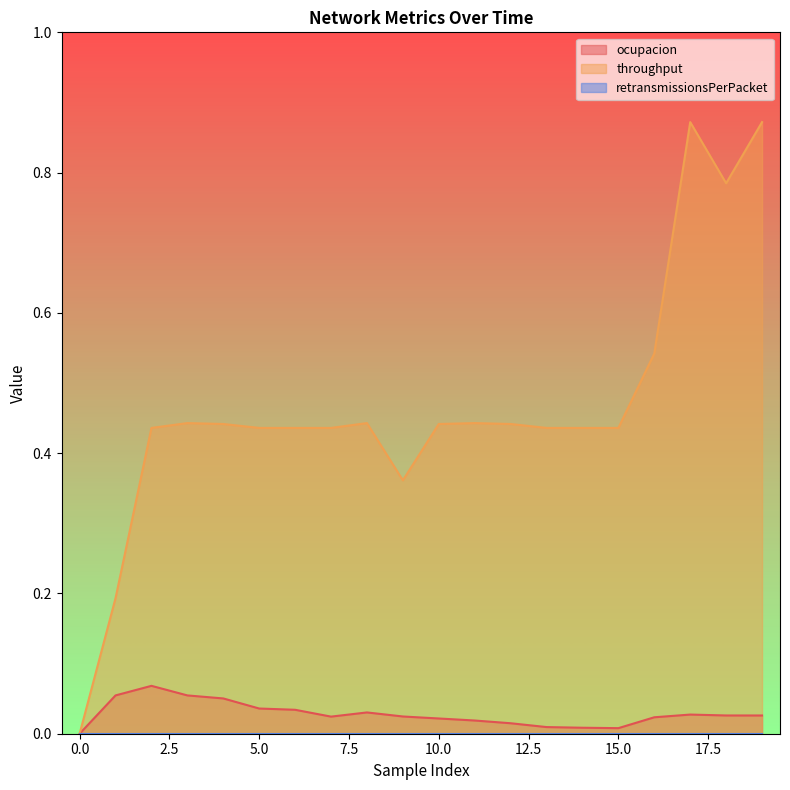

True or false: throughput has a value of 0.1 at 6.

False